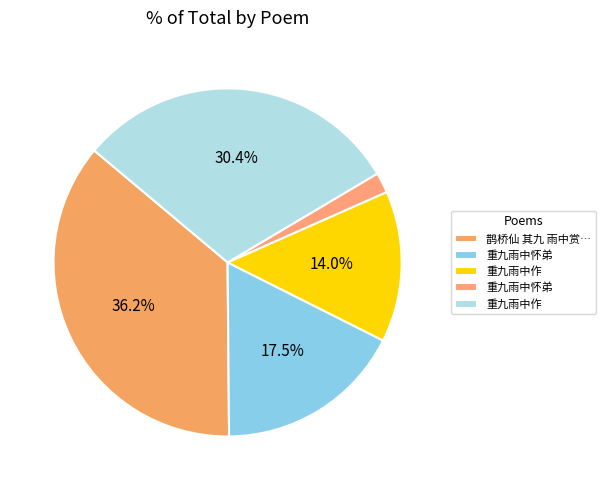

How many slices are in this pie chart?

5